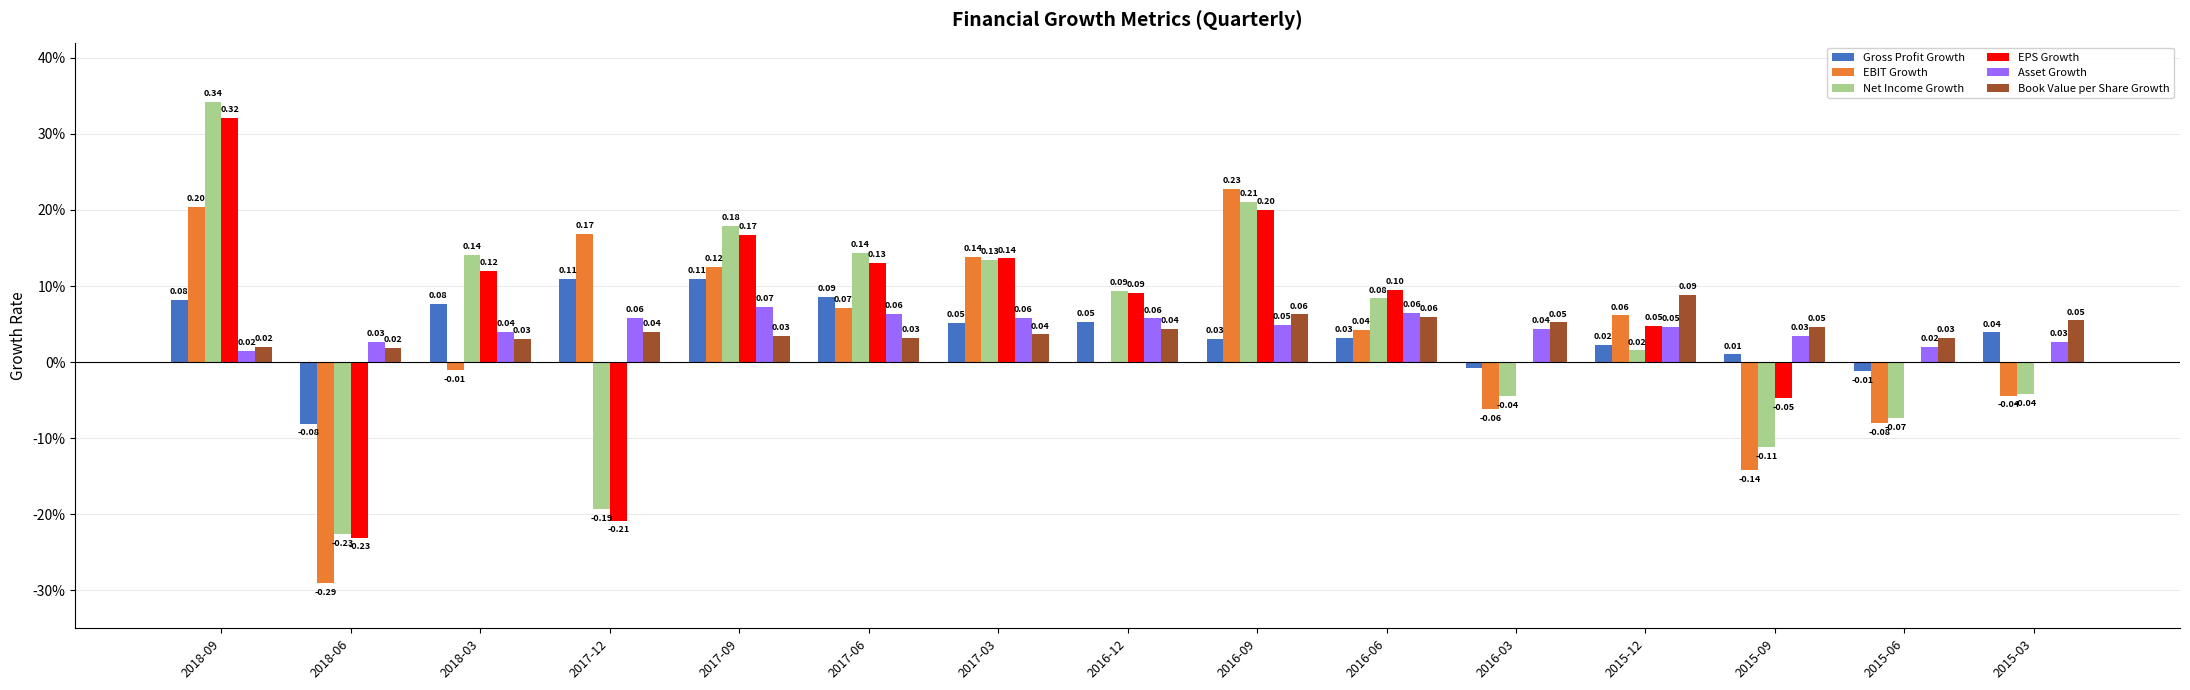

What is the average value of the EPS Growth series?

0.1